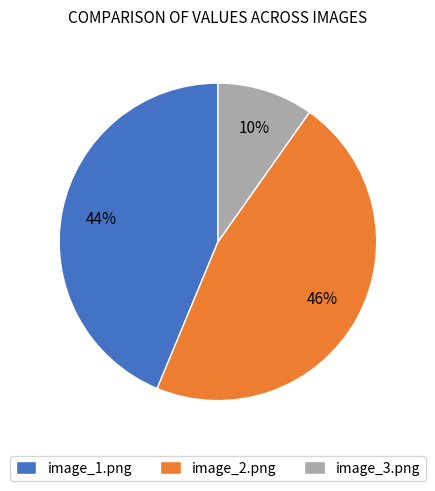

To the nearest percent, what portion does image_3.png represent?

10%